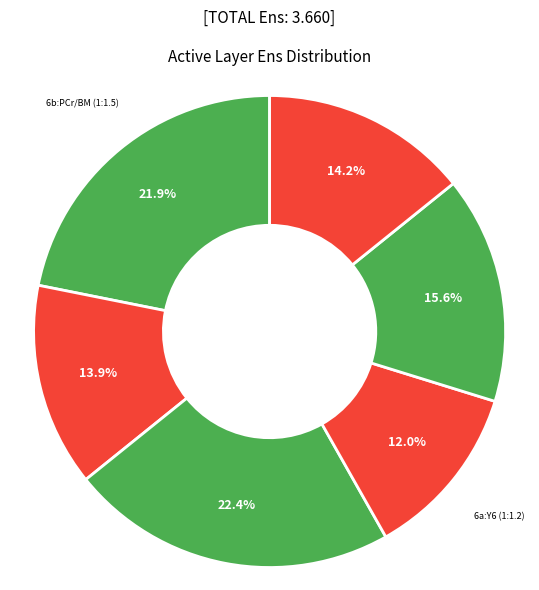

The 6a:Y6 (1:1.2) slice represents 18% of the pie. True or false?

False